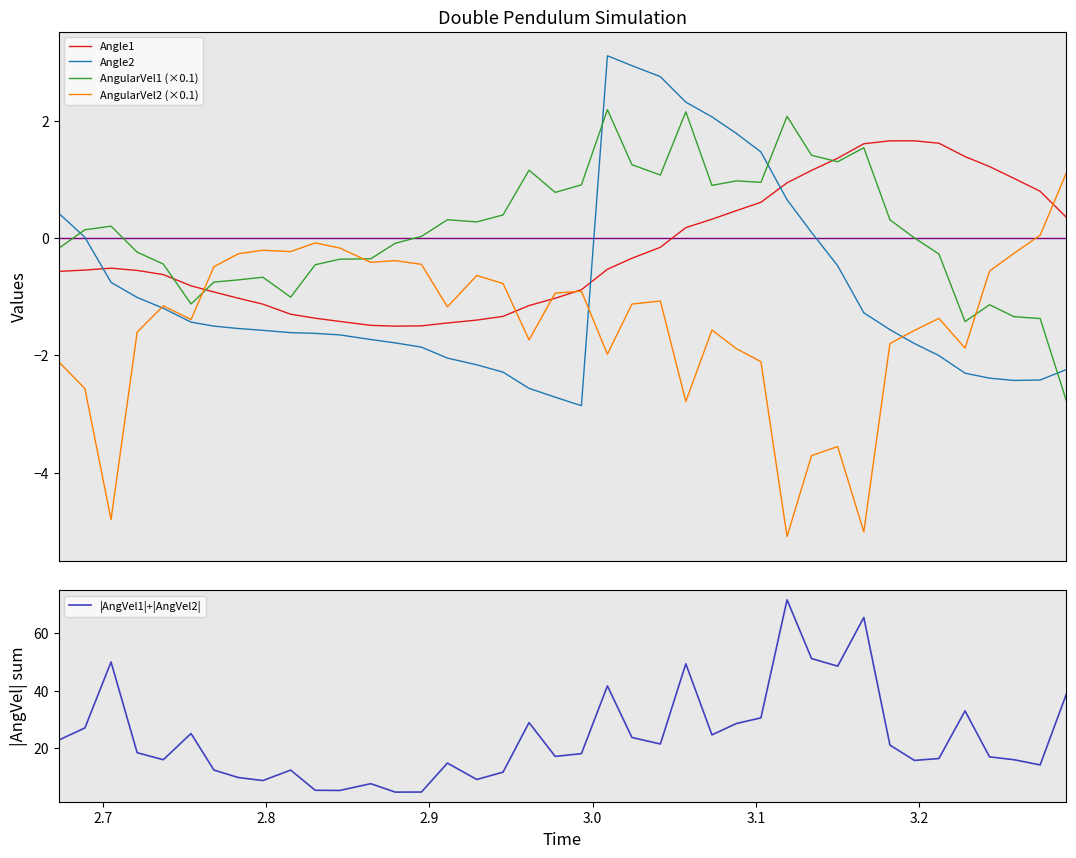

What is the difference between the maximum and second lowest values in the Angle1 series?

3.2